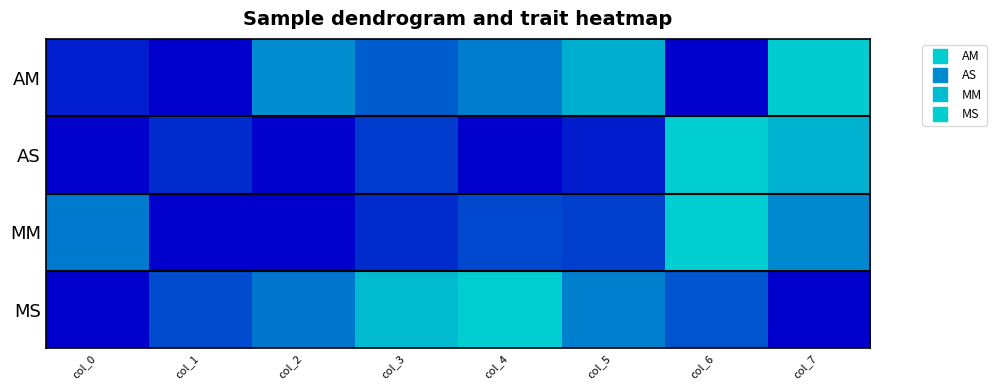

Which series has the widest spread of values?

AM